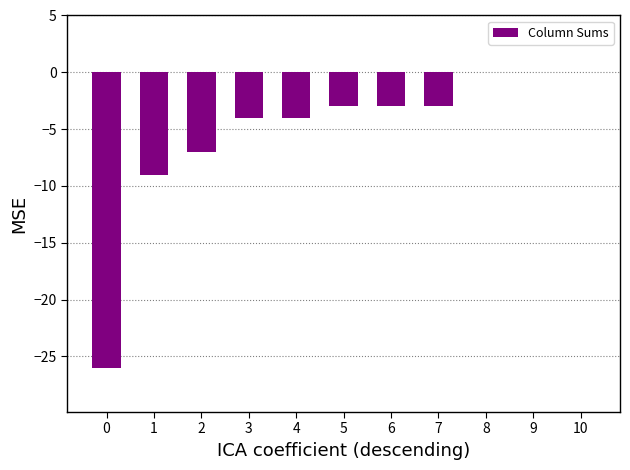

True or false: the data shows -11 at 9.

False